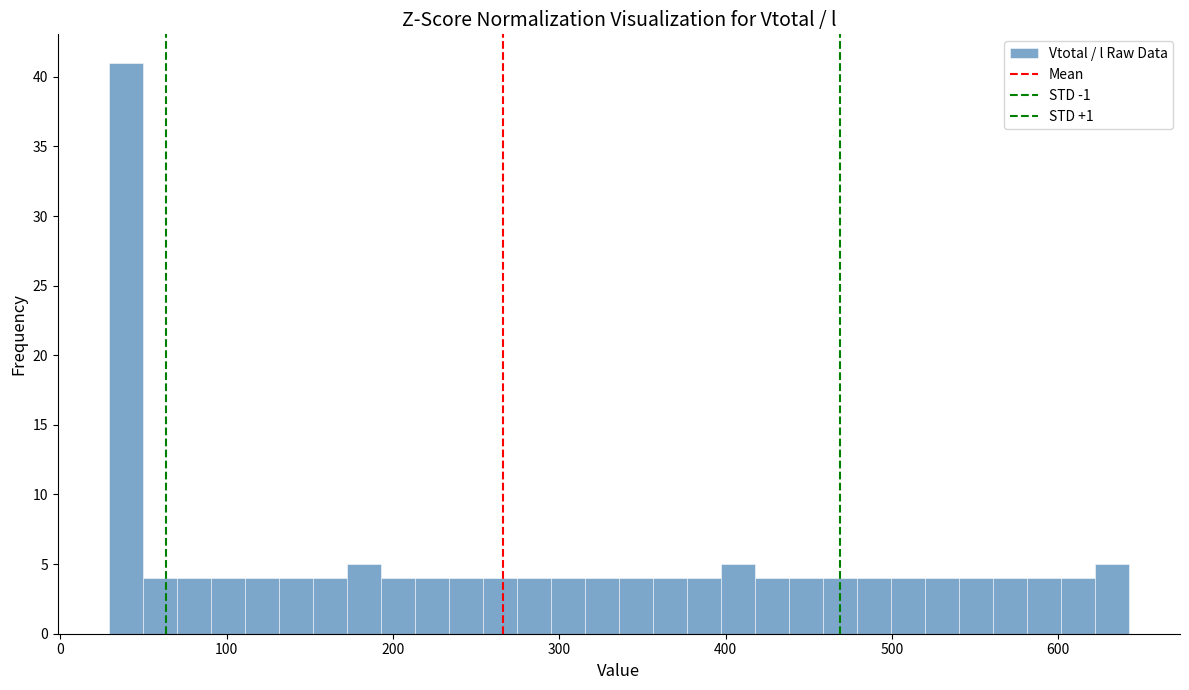

Read against the x-axis, roughly where is the centre of the tallest bar?

40